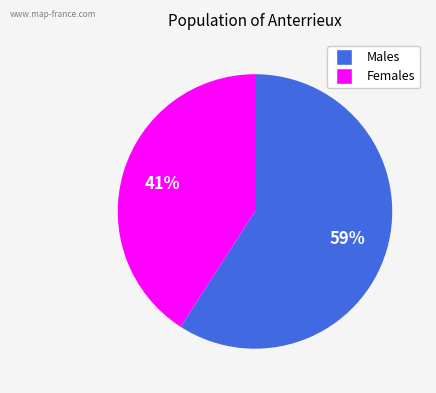

Is there a majority slice in this chart?

Yes